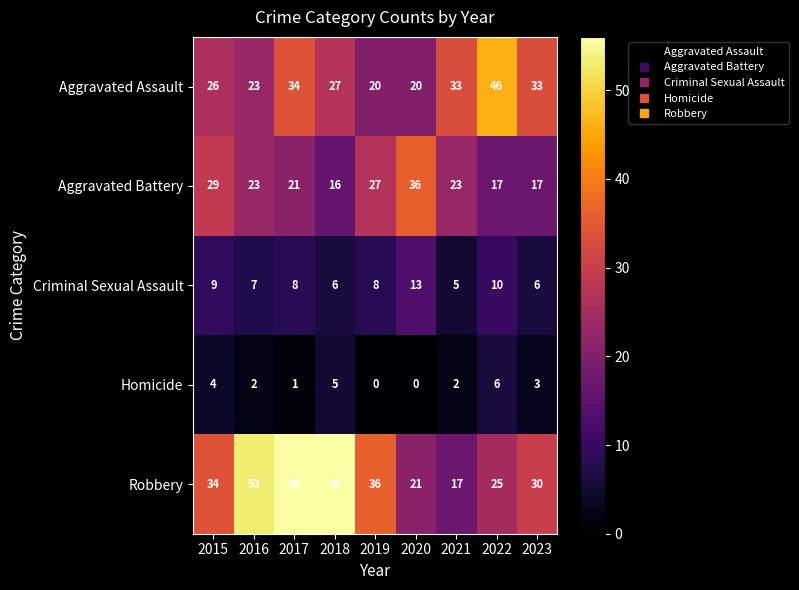

What is the difference between the maximum and minimum values in the Criminal Sexual Assault series?

8